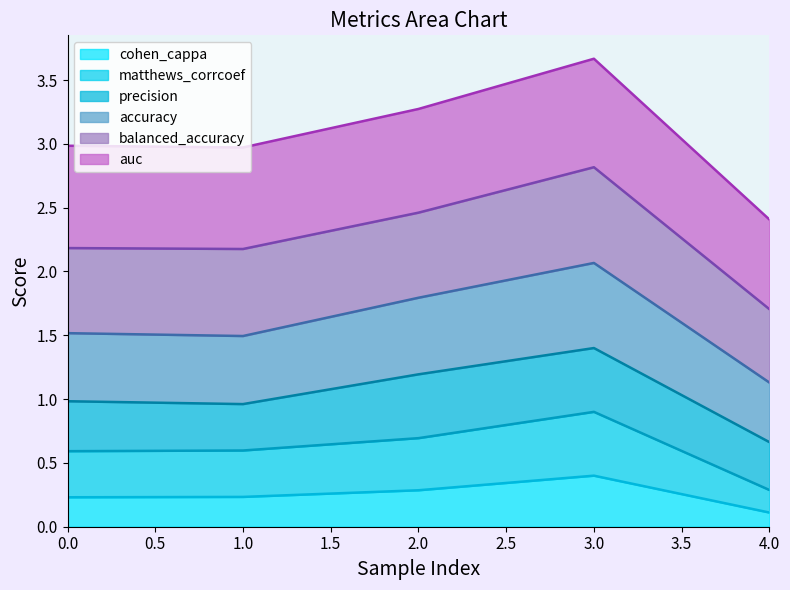

How many interior local valleys does the accuracy series have?

1